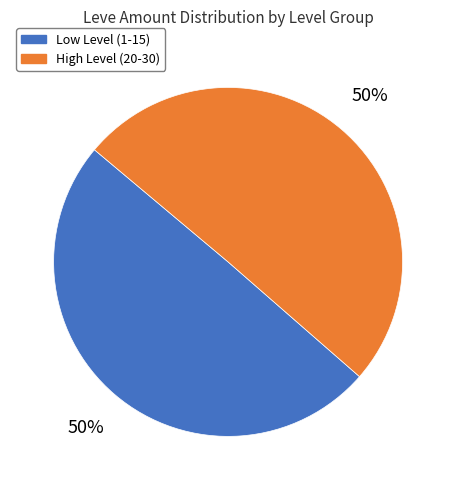

How many segments does this pie chart have?

2